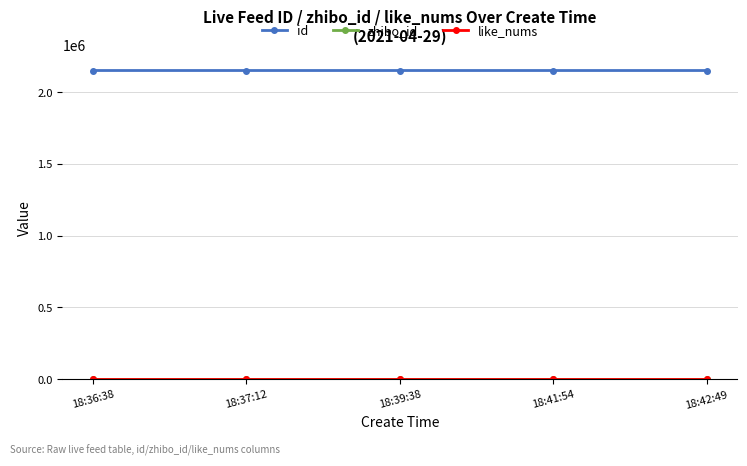

The value of id at 18:42:49 is 570701. True or false?

False